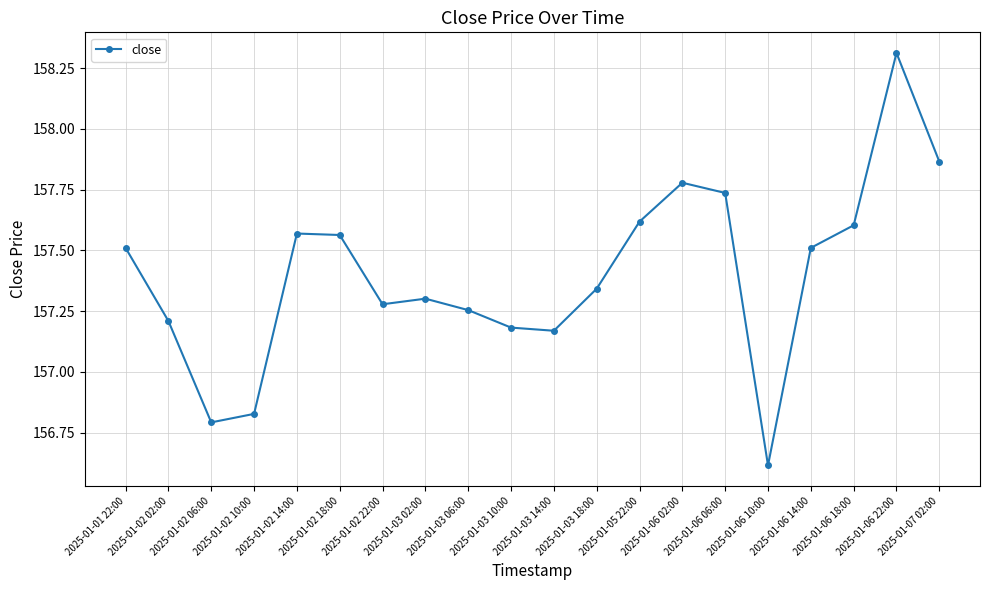

The value at 2025-01-03 02:00 is 240.3. True or false?

False